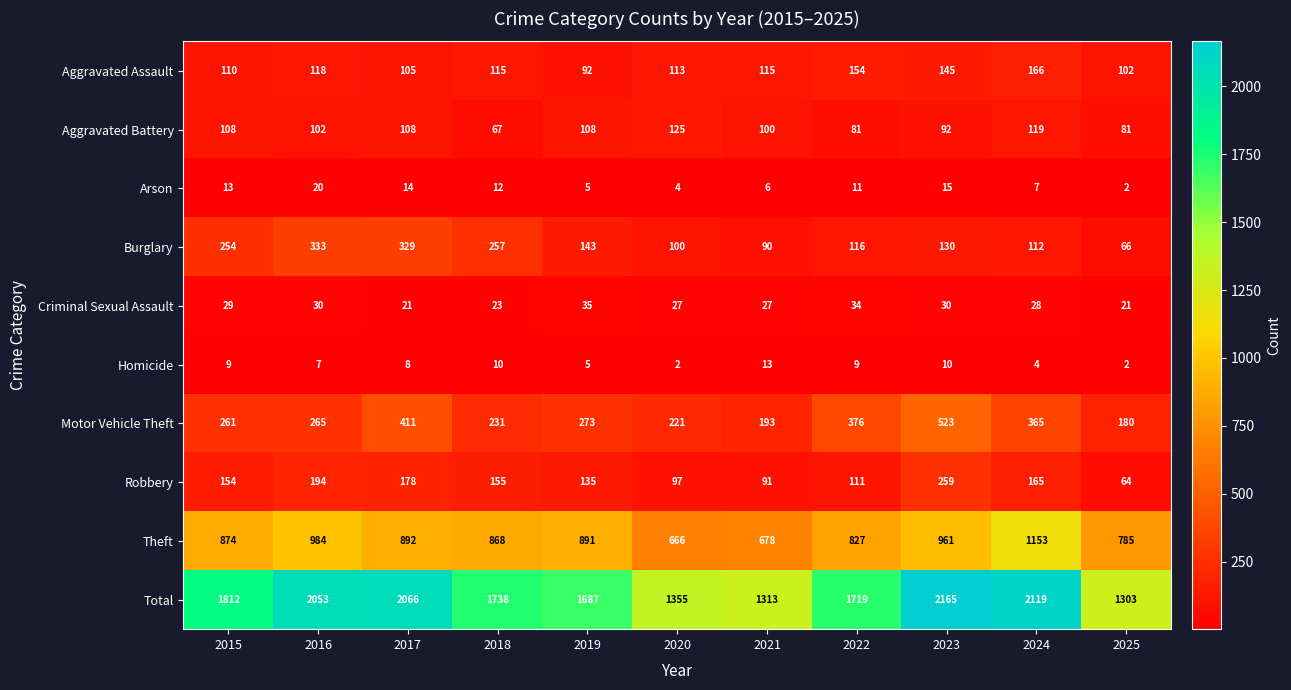

What is the difference between the maximum and minimum values in the Burglary series?

267